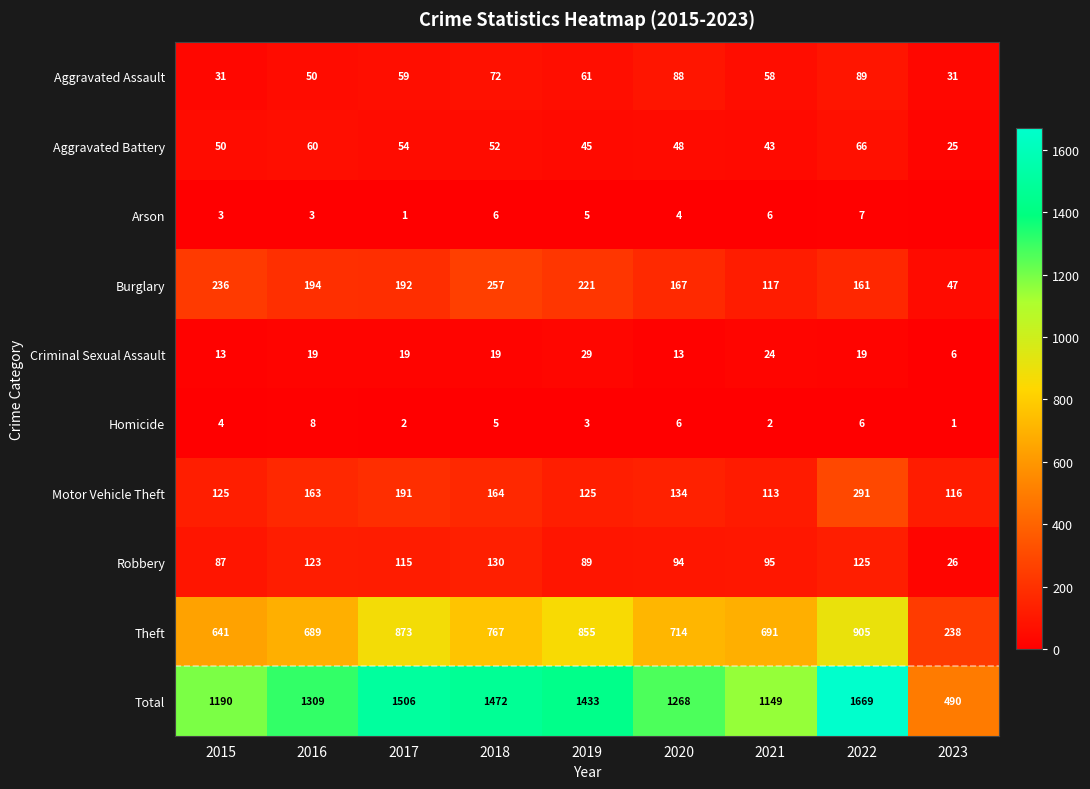

The value of Criminal Sexual Assault at 2015 is 4. True or false?

False